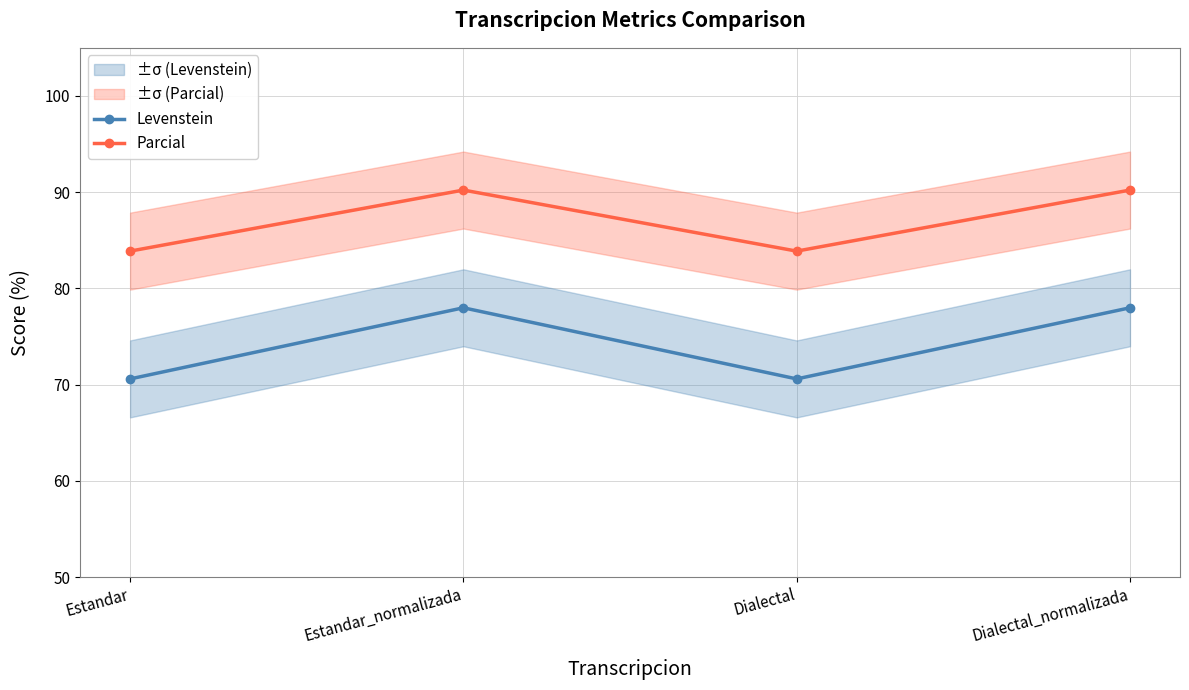

Which has a higher value, Dialectal or Estandar_normalizada?

Estandar_normalizada